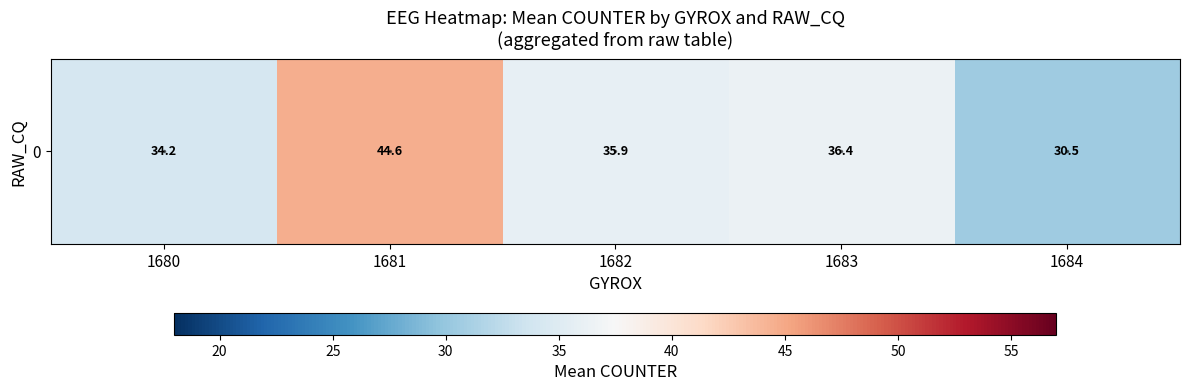

List the labels in order of value, smallest first.

1684, 1680, 1682, 1683, 1681